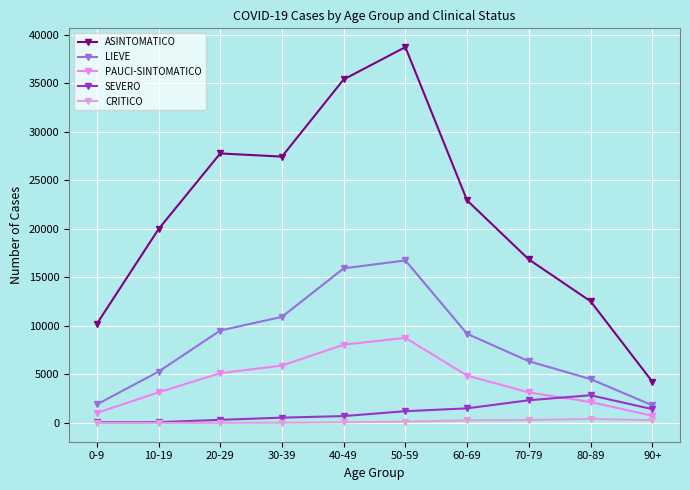

Reading left to right, extract all data points from this chart.

ASINTOMATICO: 10199	19960	27761	27434	35385	38711	22927	16843	12537	4266
LIEVE: 1905	5284	9518	10928	15923	16741	9183	6357	4520	1821
PAUCI-SINTOMATICO: 1028	3150	5121	5909	8060	8765	4881	3142	2156	743
SEVERO: 75	82	321	546	707	1211	1504	2338	2853	1423
CRITICO: 9	2	13	23	65	138	268	304	412	287